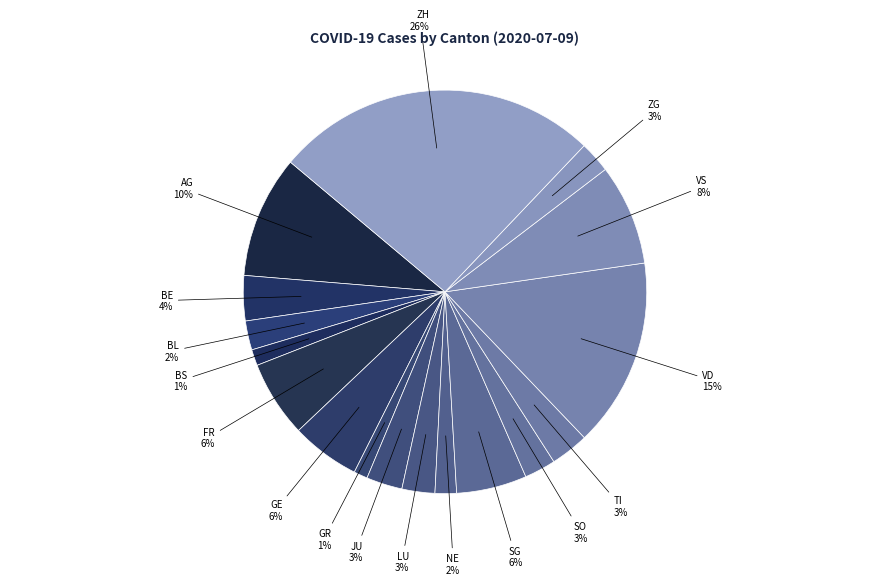

What percentage is the ZG slice, to the nearest percent?

3%